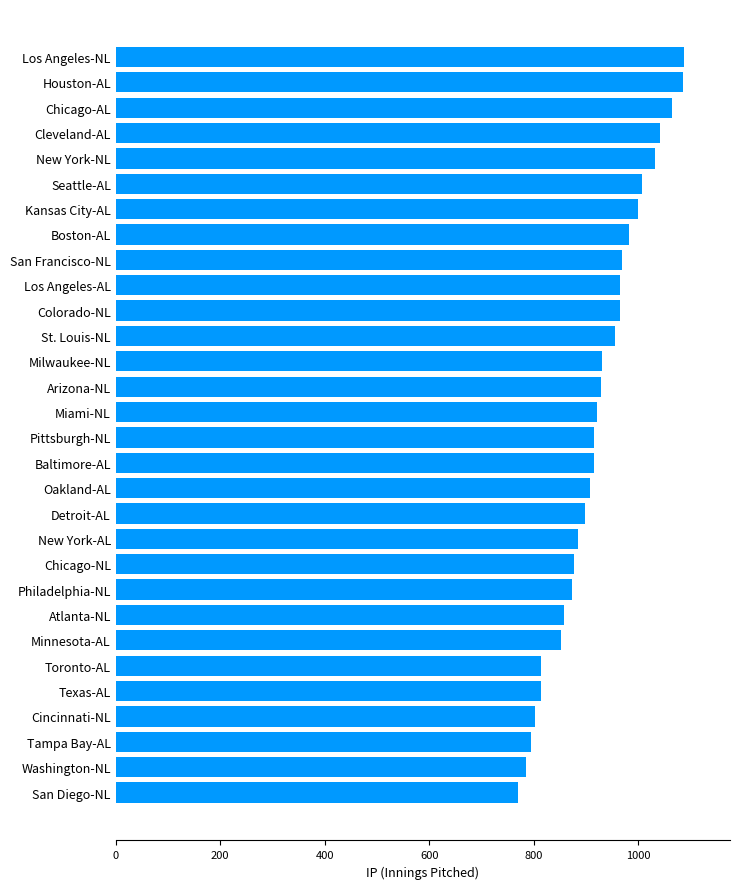

Between Cincinnati-NL and Milwaukee-NL, which is larger?

Milwaukee-NL